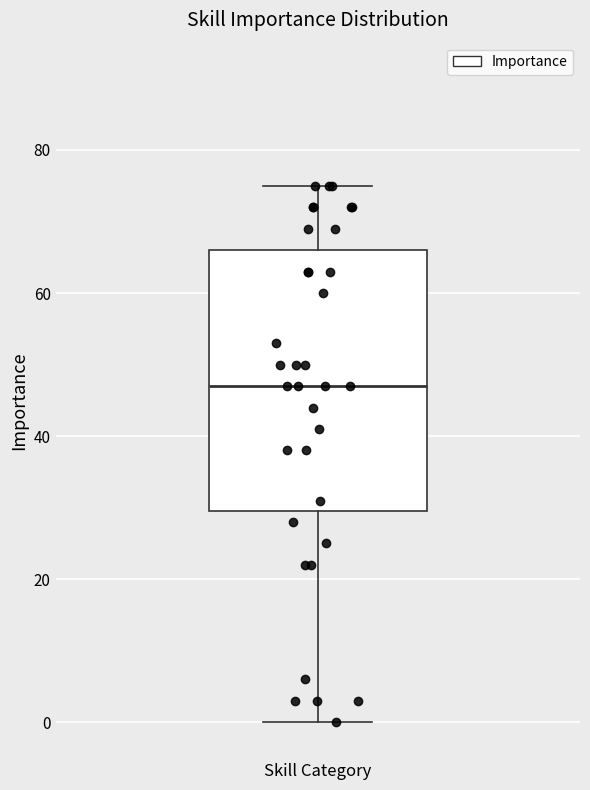

Where does the upper whisker of the box for Skill Category end on the y-axis? The values are not printed on the chart, so give them approximately, as read against the axis.

76